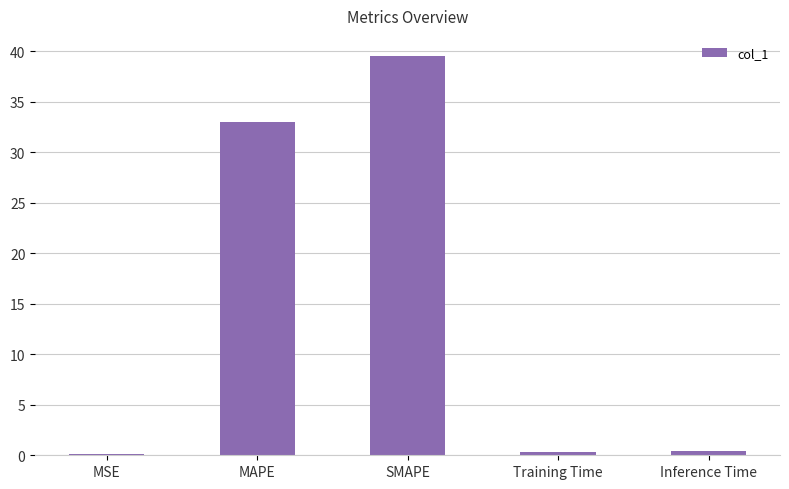

Reading left to right, extract all data points from this chart.

MSE=0.1	MAPE=33.0	SMAPE=39.5	Training Time=0.4	Inference Time=0.4